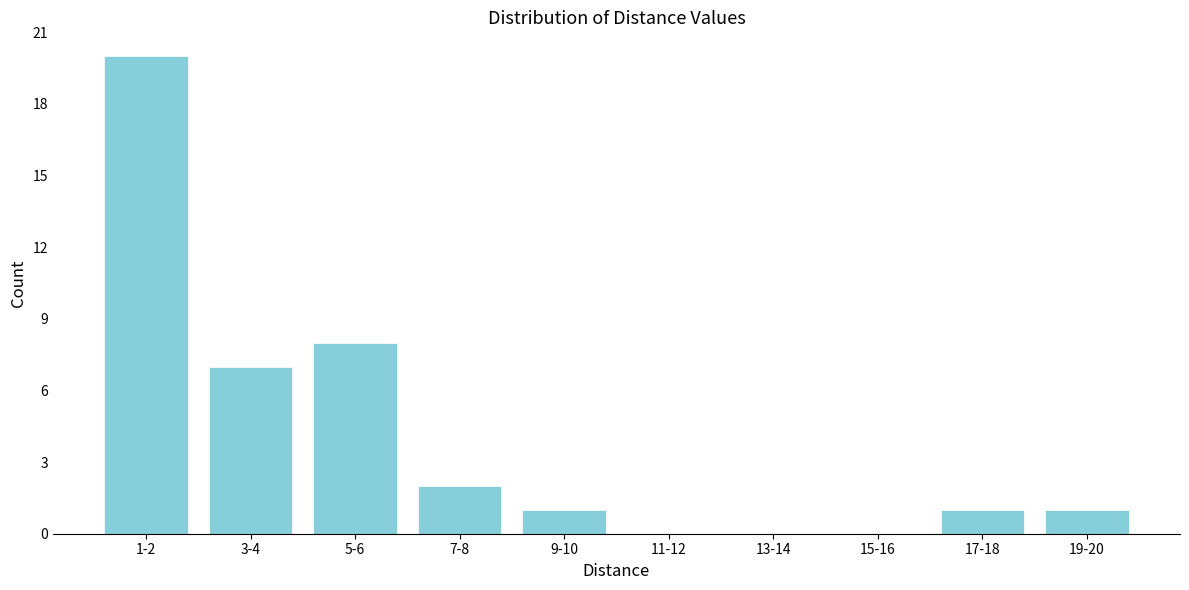

Reading left to right, what are all the values shown in this chart?

1-2=20	3-4=7	5-6=8	7-8=2	9-10=1	11-12=0	13-14=0	15-16=0	17-18=1	19-20=1